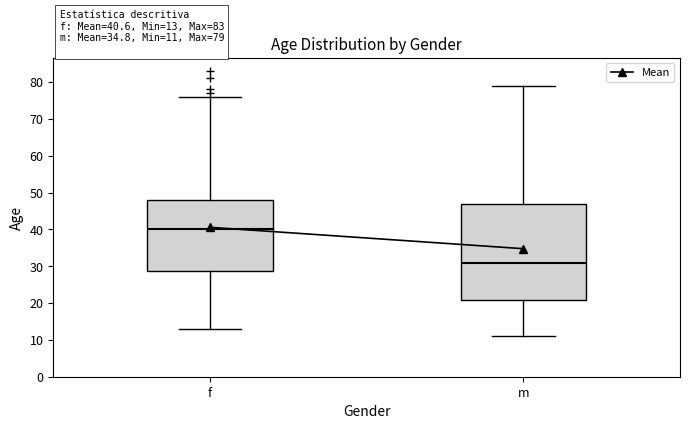

Which box is the tallest, from its lower edge to its upper edge?

m